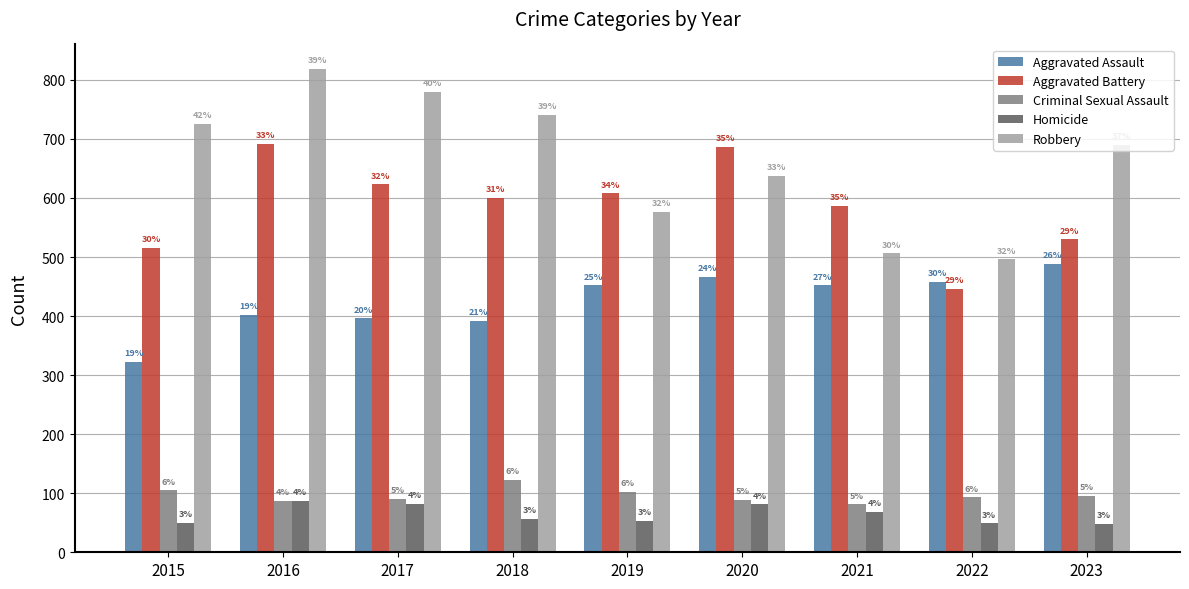

Rank the categories by Homicide value from highest to lowest.

2016, 2017, 2020, 2021, 2018, 2019, 2015, 2022, 2023